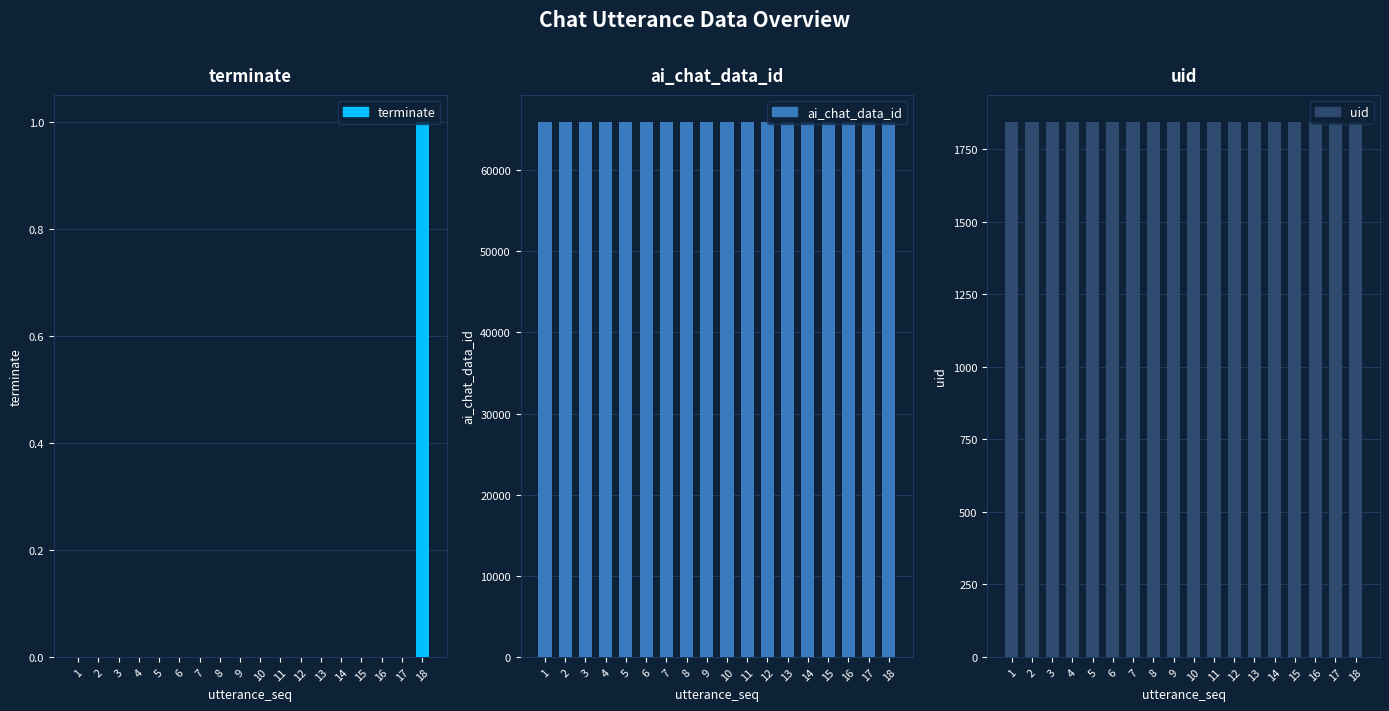

Which series has the largest range (max minus min)?

terminate